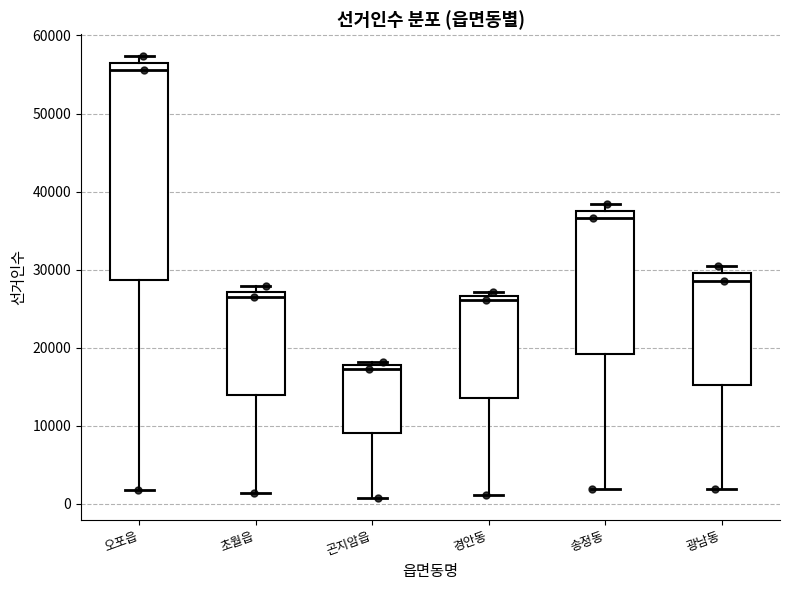

Where does the lower whisker of the box for 경안동 end on the y-axis? The values are not printed on the chart, so give them approximately, as read against the axis.

1000